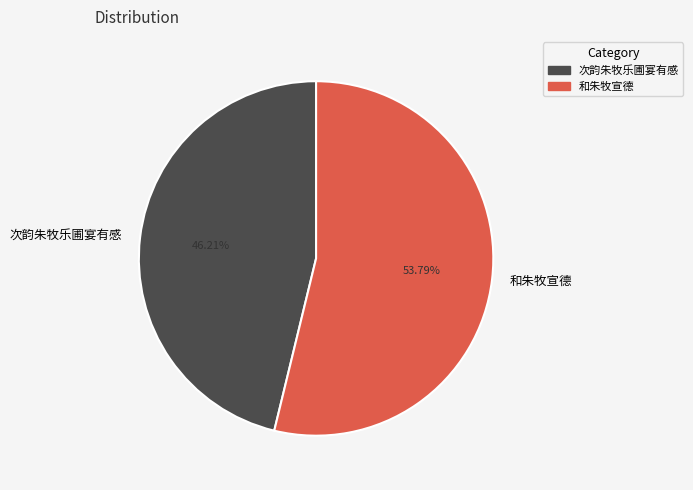

Which category has the biggest portion of the pie?

和朱牧宣德